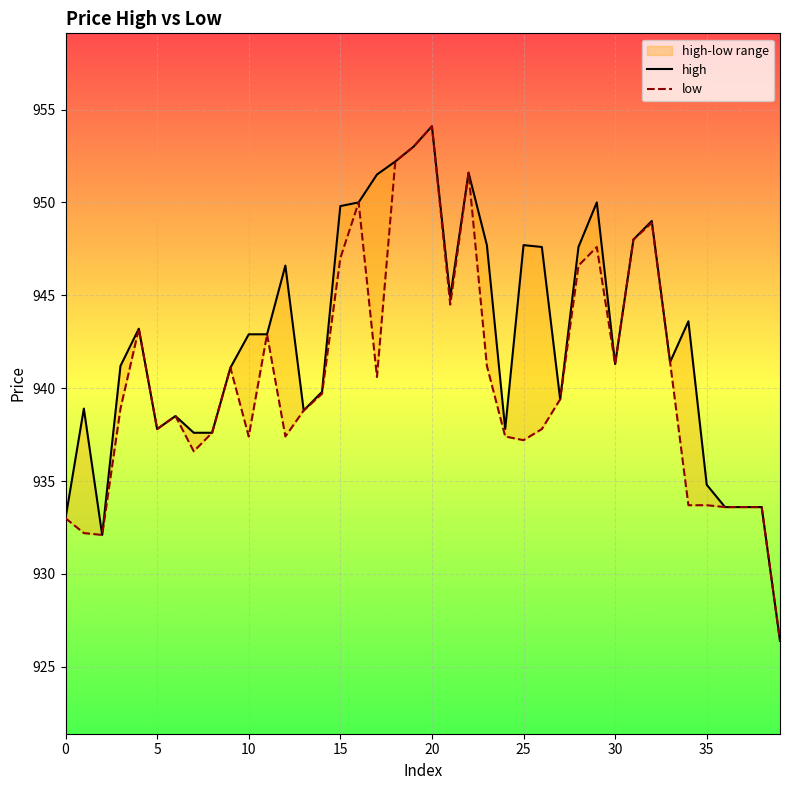

Rank the series by their maximum value, from highest to lowest.

high, low